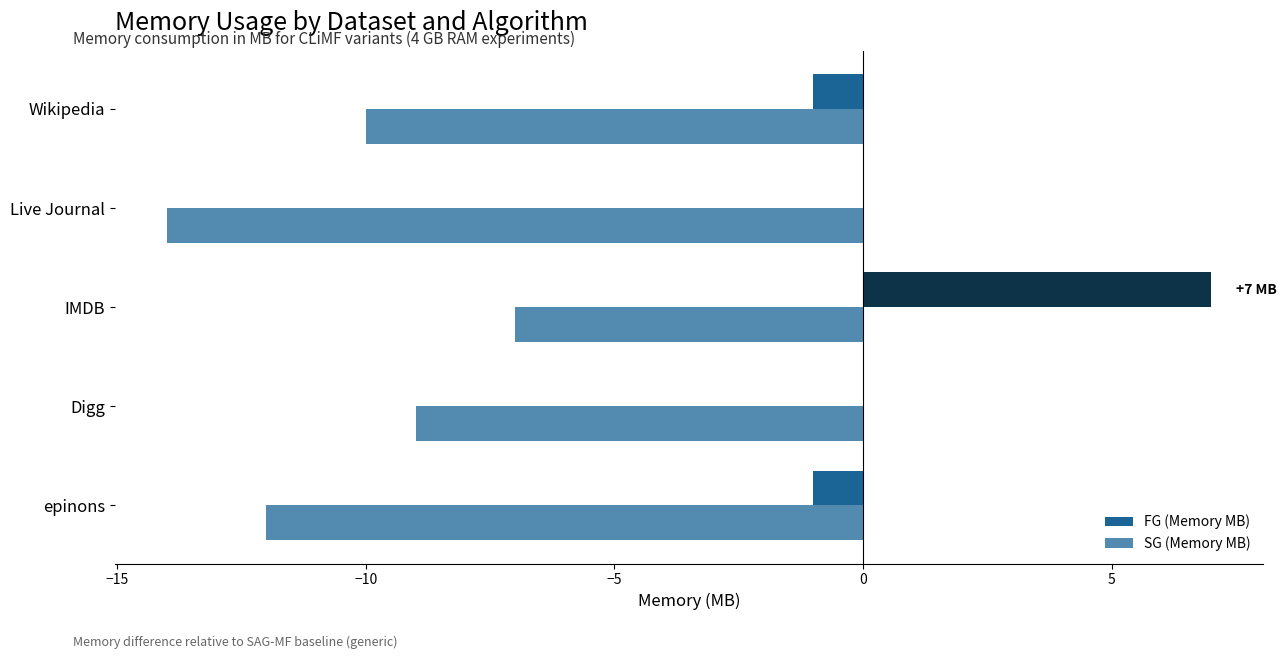

Which series has the largest total across all categories?

FG (Memory MB)